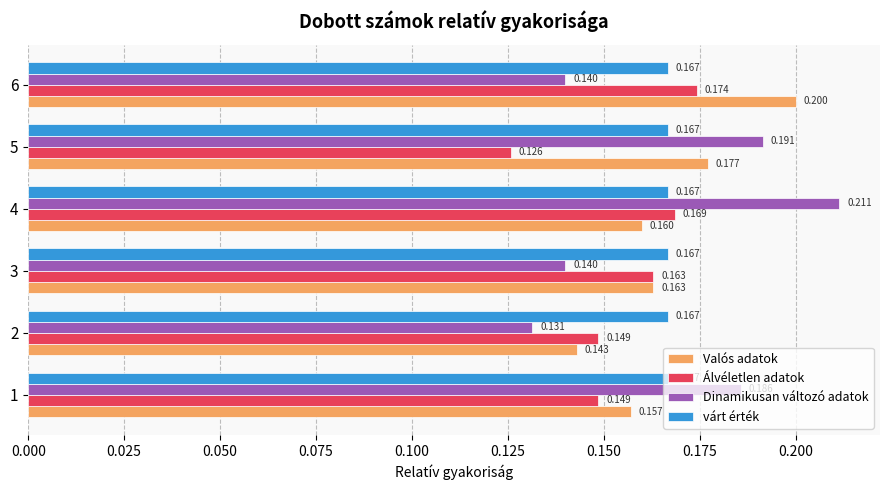

What is the average value of the Álvéletlen adatok series?

0.2